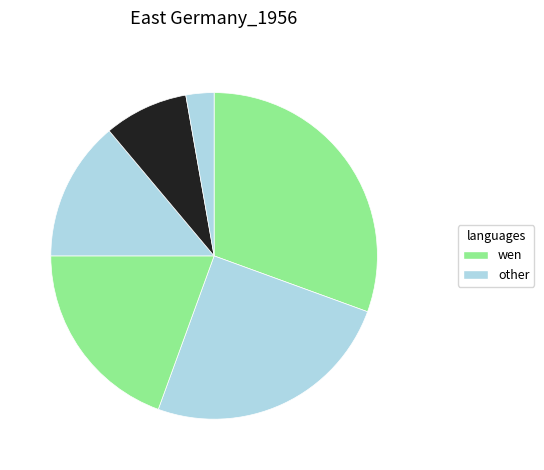

Which slice is the largest?

1